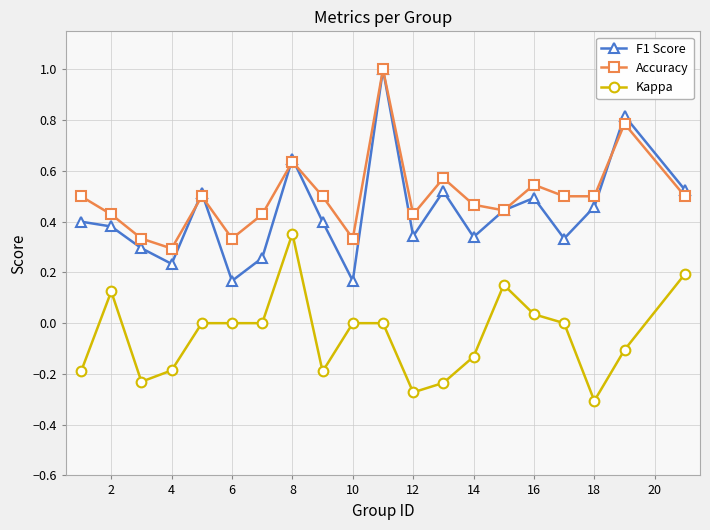

Which series has the largest range (max minus min)?

F1 Score